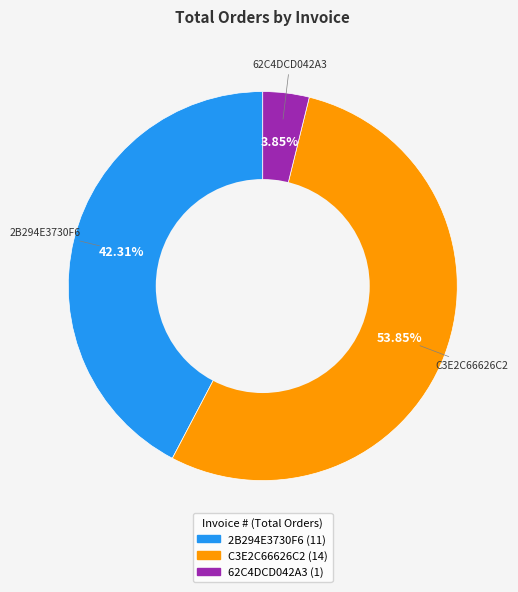

What percentage is NOT represented by 2B294E3730F6?

57.7%